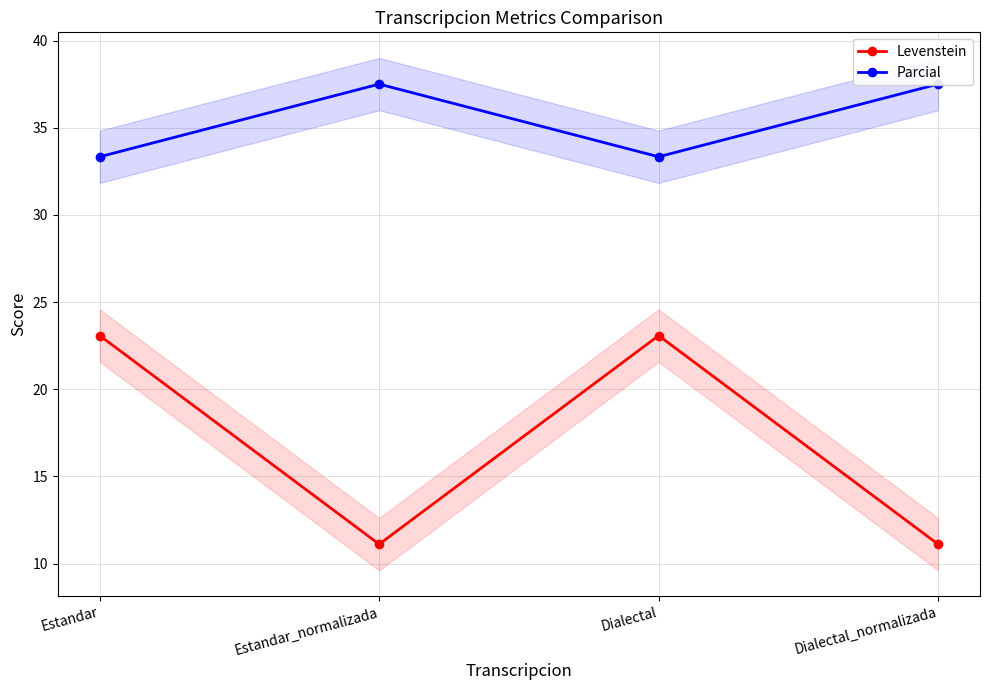

True or false: Parcial has more than 1 points higher than both neighbors.

False